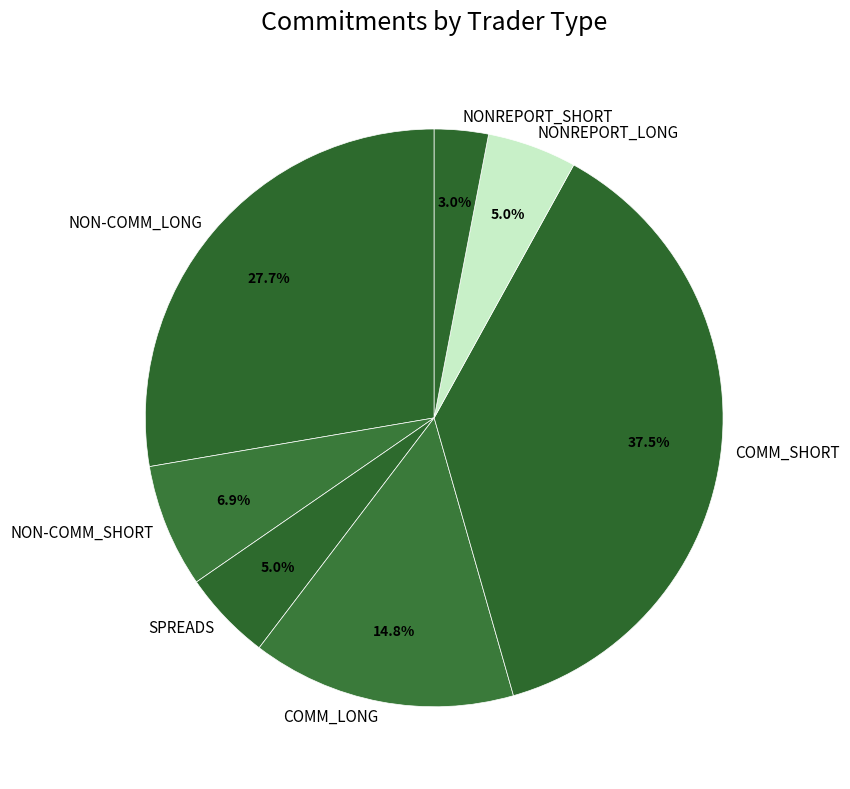

Is it true that COMM_LONG is 15% of the pie?

True